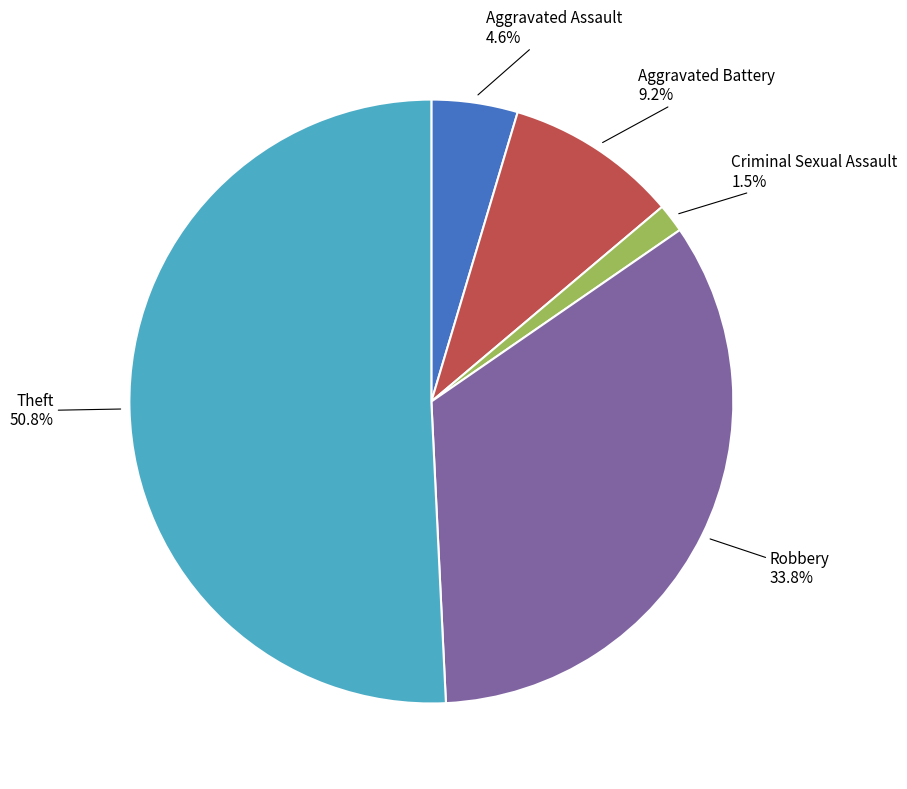

To the nearest percent, what is the average slice percentage?

20%